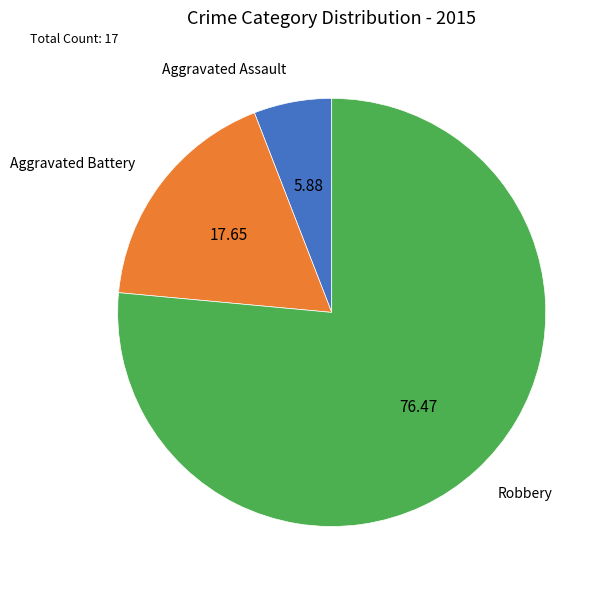

Combined, do Aggravated Assault and Aggravated Battery account for over 50%?

No